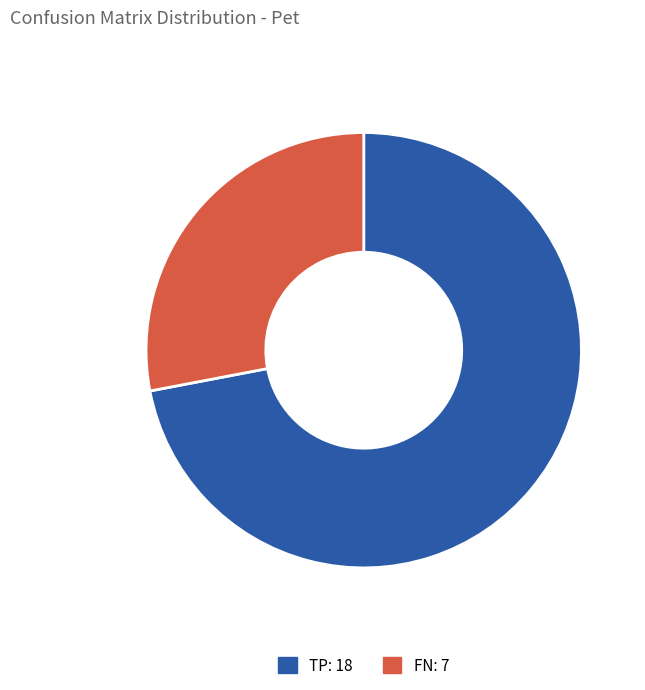

Between TP: 18 and FN: 7, which is larger?

TP: 18